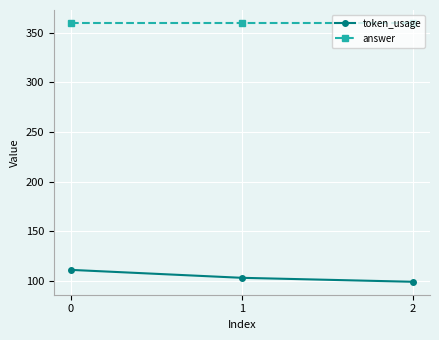

What is the difference between the maximum and second lowest values in the token_usage series?

8